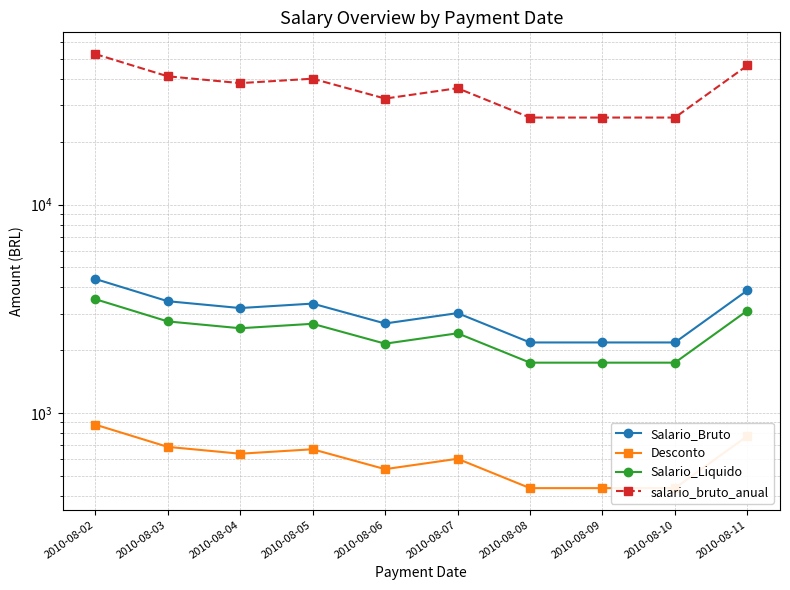

At which label does Salario_Liquido first exceed 2550?

2010-08-02